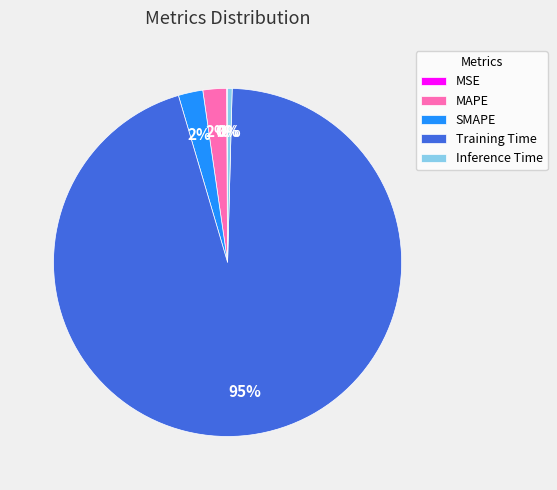

To the nearest percent, what percentage of the pie is MAPE?

2%